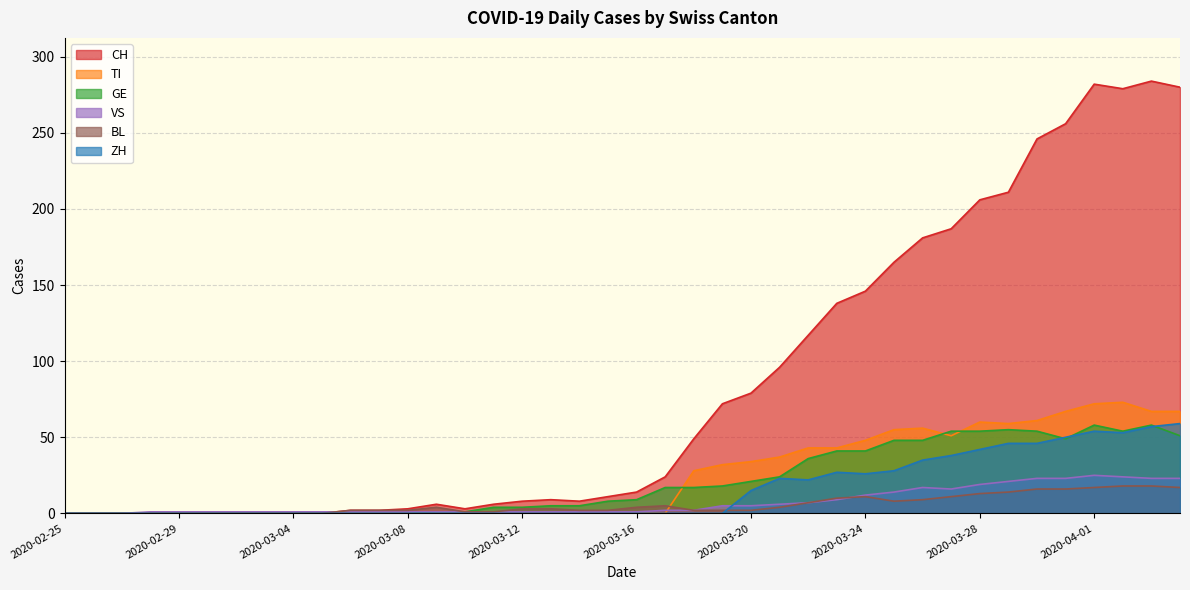

Where is CH nearest to the value 142?

2020-03-23